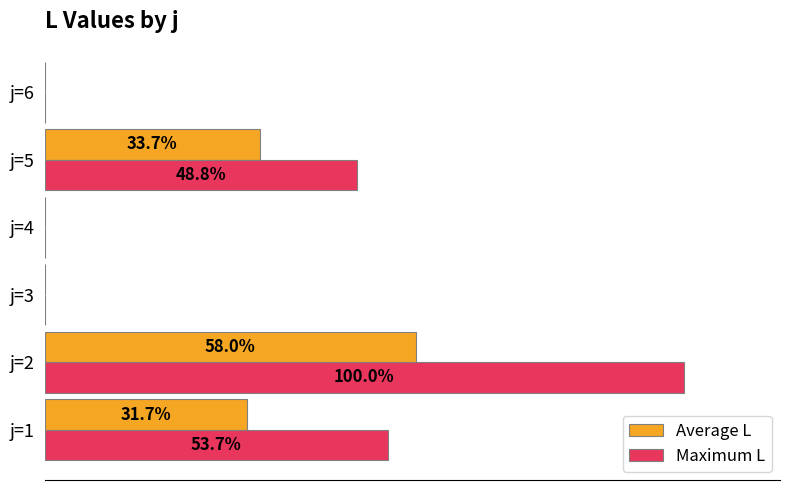

At which label does Maximum L reach its peak?

j=2